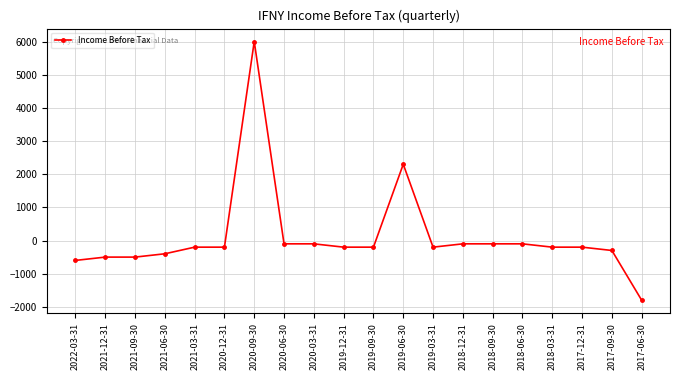

Reading right to left, extract all data points from this chart.

2017-06-30=-1800	2017-09-30=-300	2017-12-31=-200	2018-03-31=-200	2018-06-30=-100	2018-09-30=-100	2018-12-31=-100	2019-03-31=-200	2019-06-30=2300	2019-09-30=-200	2019-12-31=-200	2020-03-31=-100	2020-06-30=-100	2020-09-30=6000	2020-12-31=-200	2021-03-31=-200	2021-06-30=-400	2021-09-30=-500	2021-12-31=-500	2022-03-31=-600